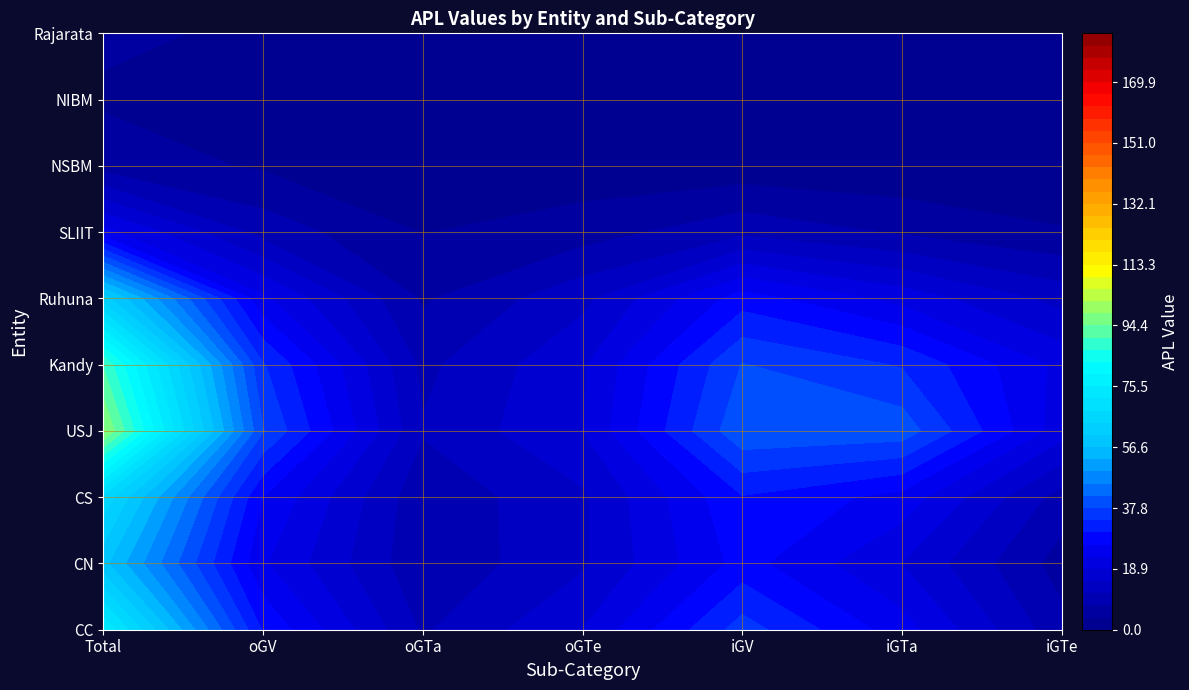

Which series changed the most between Total and iGTe?

USJ